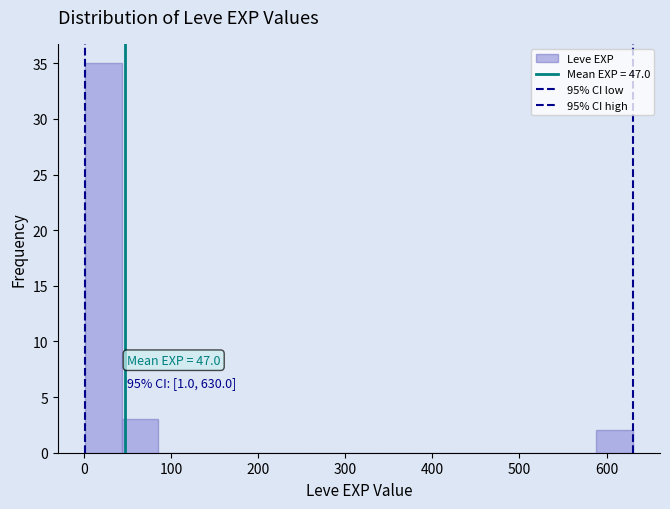

Over which range of the x-axis is the bar tallest?

0 to 40